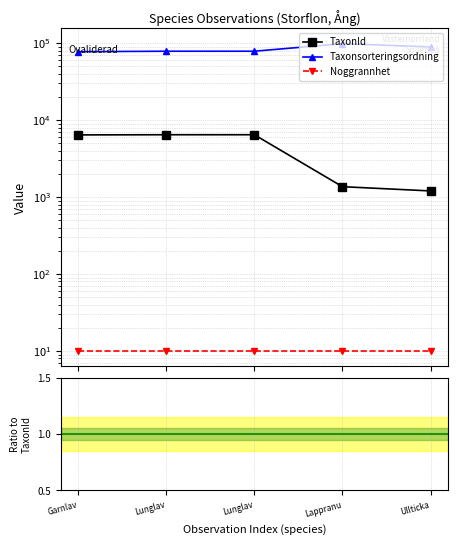

Count the number of data series in this chart.

3